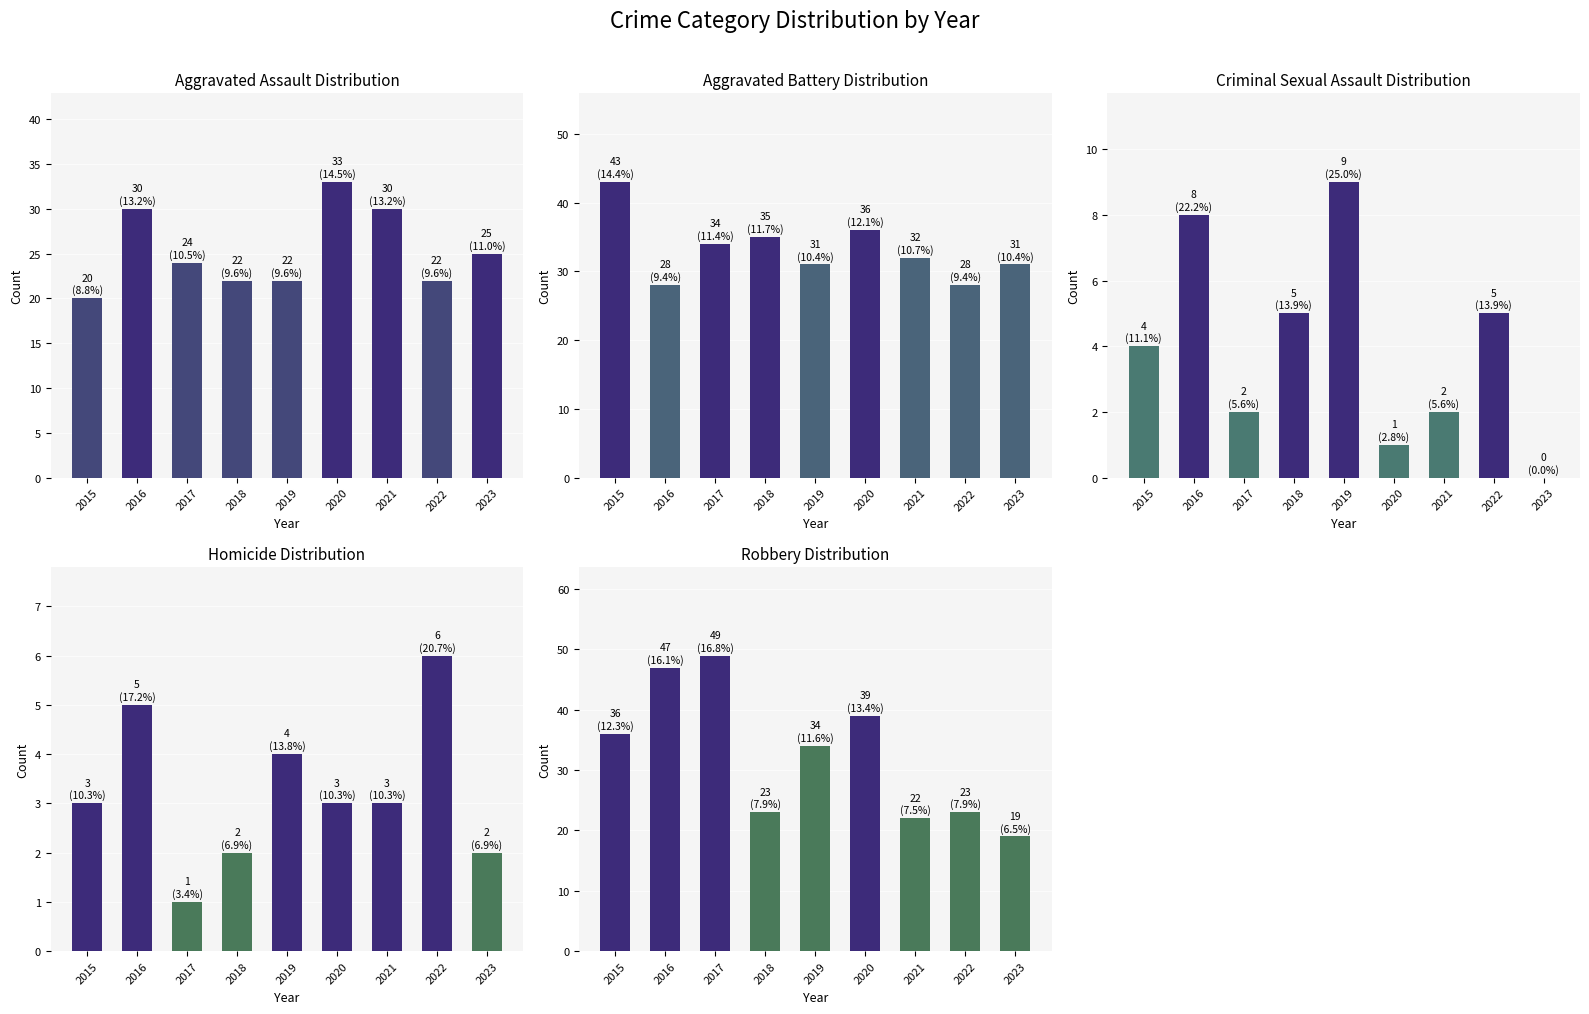

The value of Criminal Sexual Assault at 2018 is 5. True or false?

True